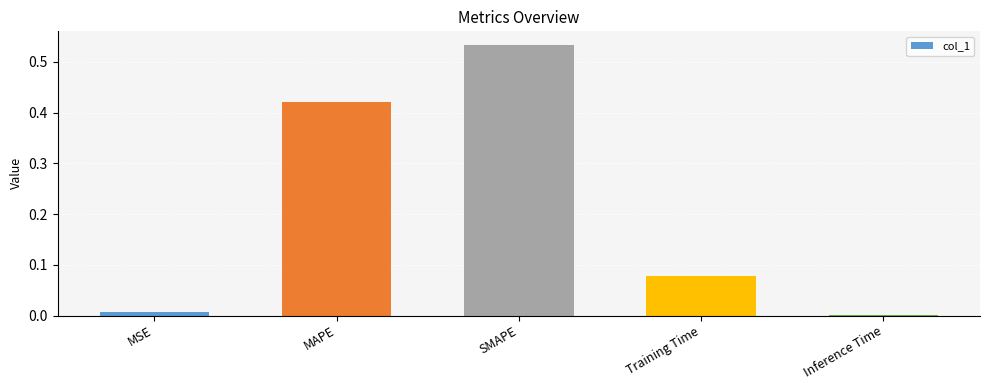

Which label corresponds to the largest value in the chart?

SMAPE